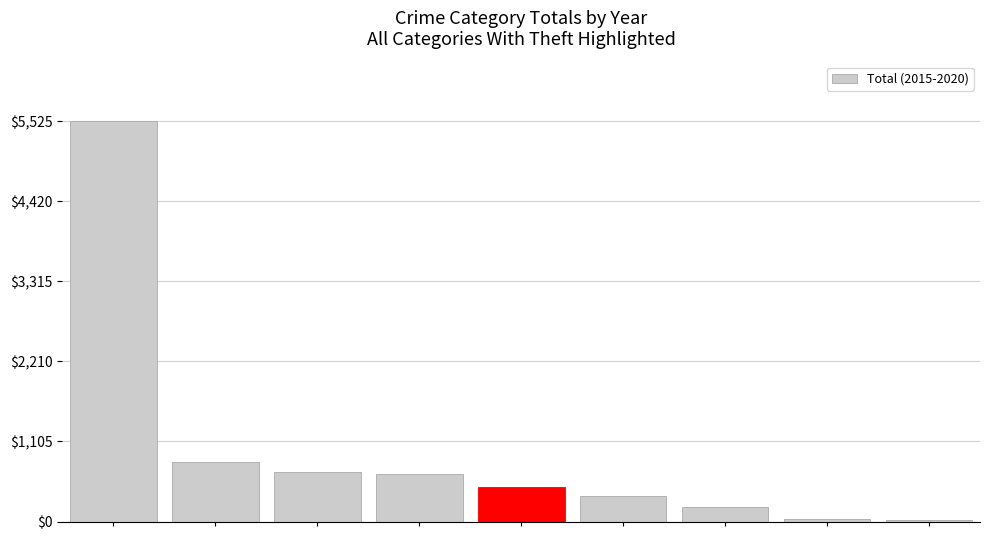

What is the sum of all values?

8768